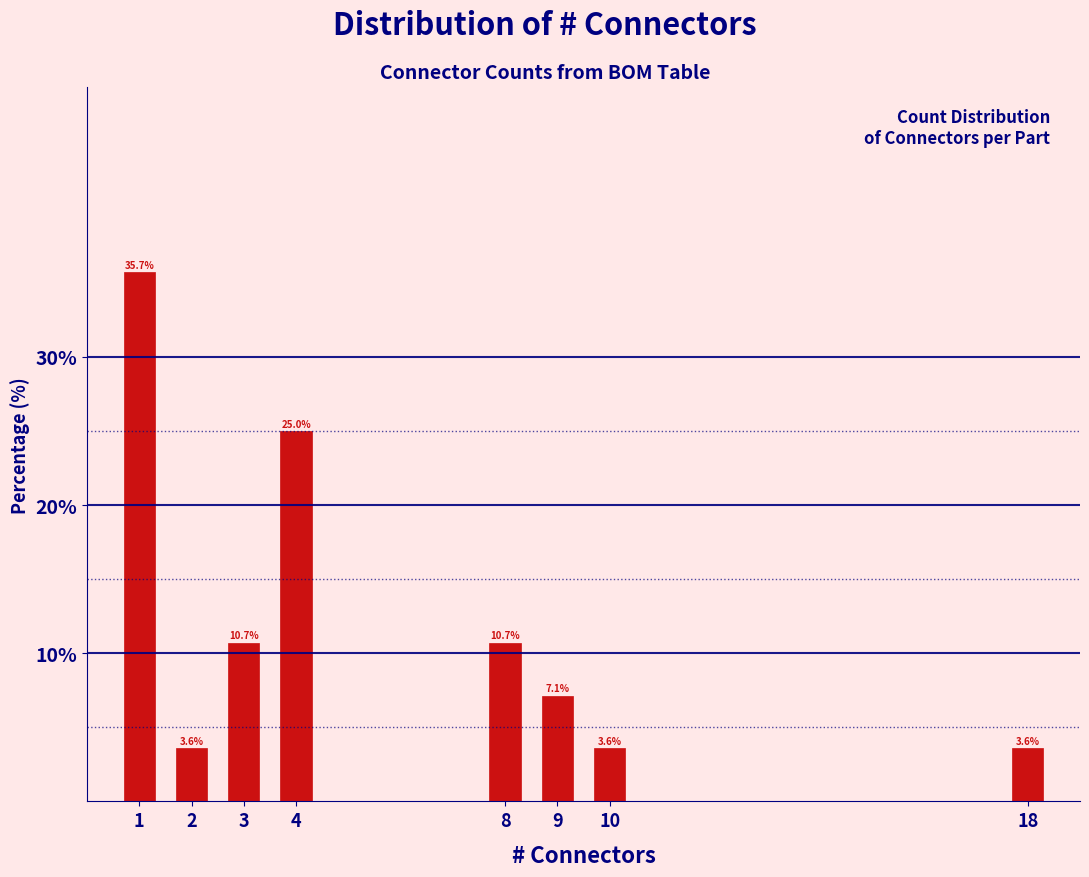

Reading left to right, list all the values displayed in this chart.

35.7	3.6	10.7	25.0	10.7	7.1	3.6	3.6